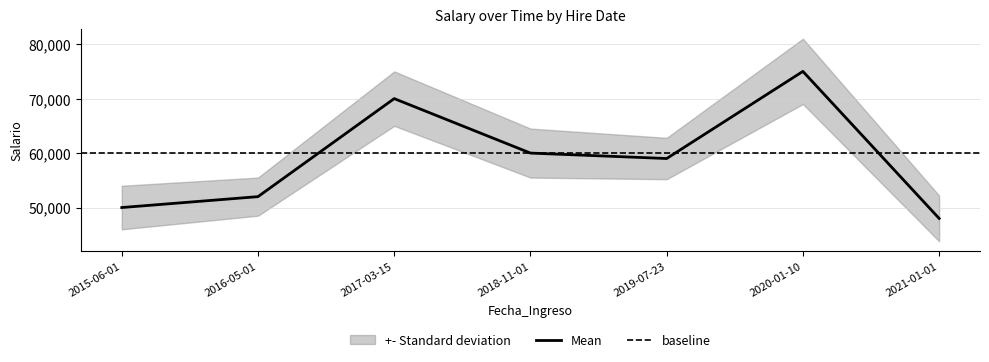

List the labels in order of value, smallest first.

2021-01-01, 2015-06-01, 2016-05-01, 2019-07-23, 2018-11-01, 2017-03-15, 2020-01-10